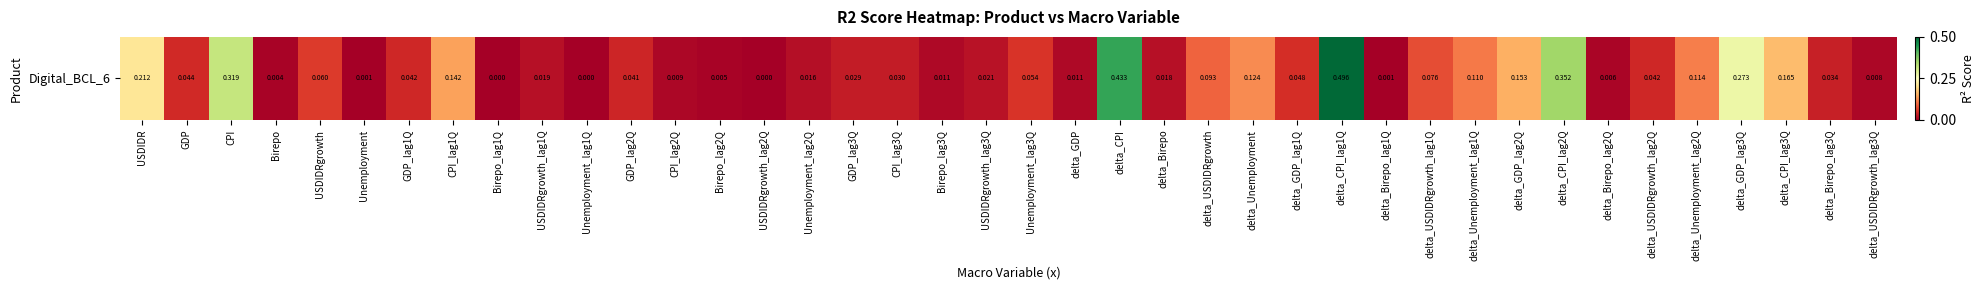

Between delta_CPI_lag1Q and delta_CPI_lag2Q, which is larger?

delta_CPI_lag1Q